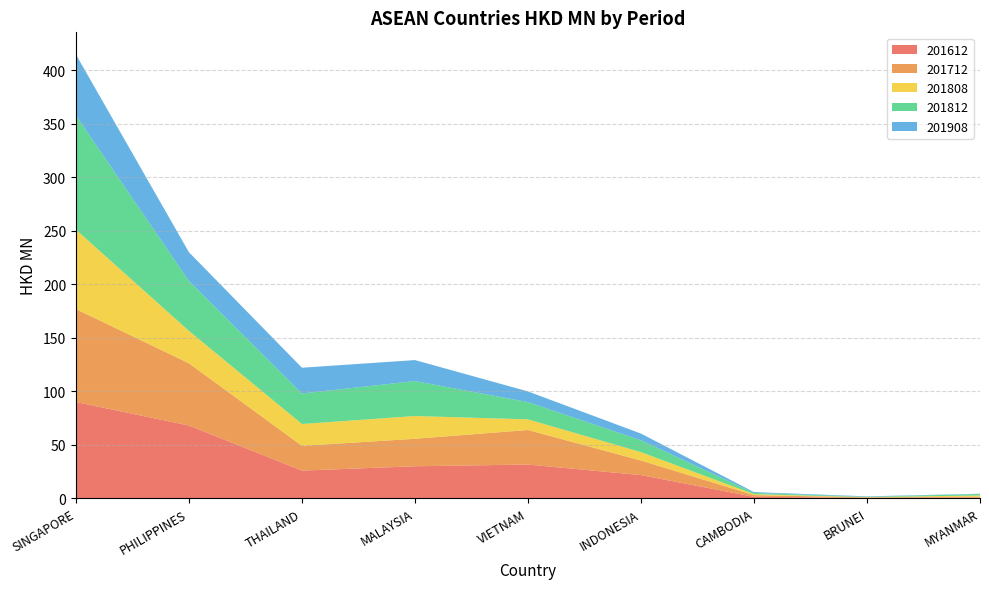

Reading left to right, transcribe all the data shown in this chart.

201612: 90.0	68.1	26.0	30.0	31.6	21.8	1.5	0.5	0.7
201712: 86.8	58.1	23.1	25.7	32.3	13.6	1.6	0.4	0.9
201808: 74.2	30.2	20.4	21.2	9.9	7.9	0.9	0.2	1.1
201812: 106.6	46.6	28.5	32.7	16.1	11.0	1.2	0.4	1.4
201908: 56.9	26.9	24.1	19.6	10.0	6.3	0.8	0.4	0.3